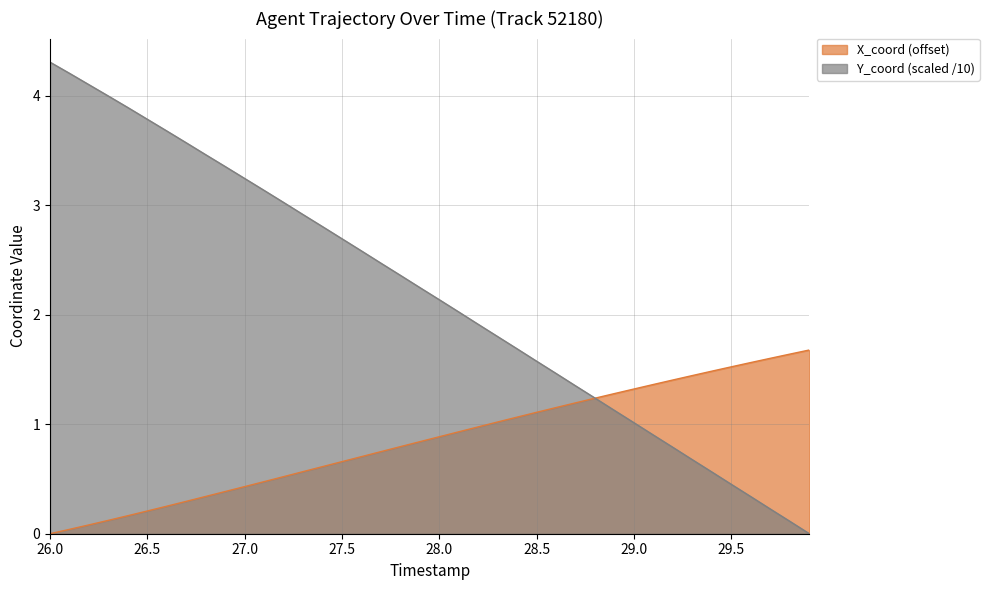

Count the number of data series in this chart.

2